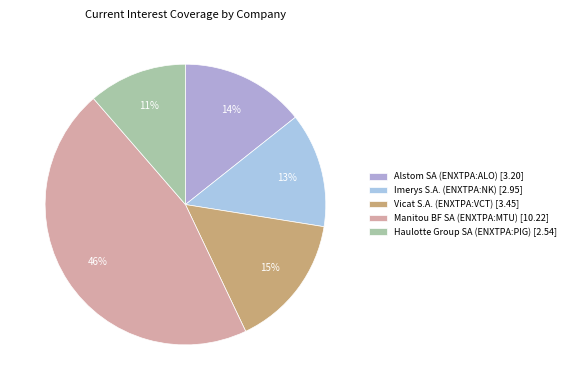

Count the number of slices in the pie.

5